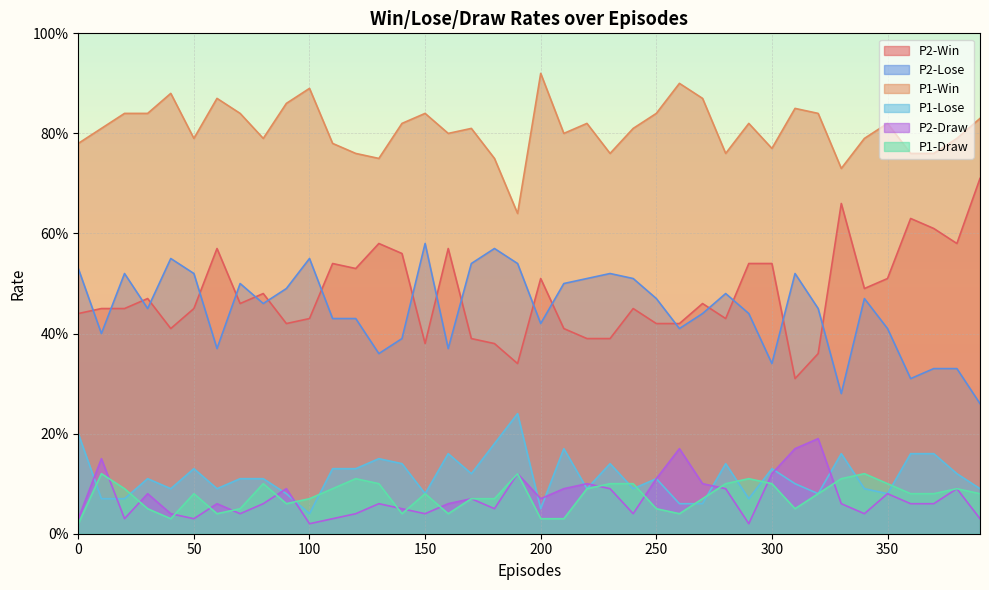

What is the difference between the highest and lowest values at 320?

0.8